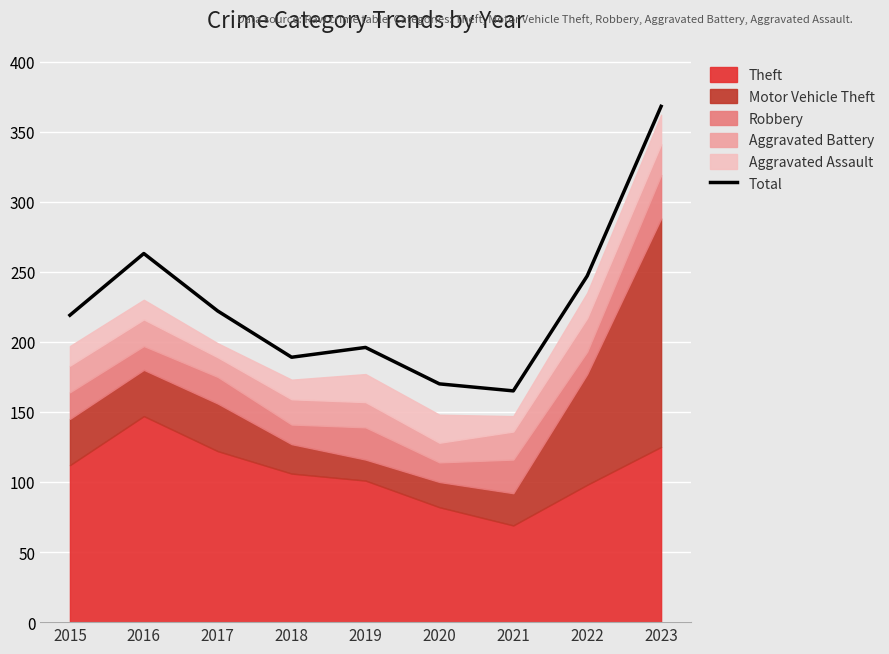

What is the value of the 2nd point from the left?

263